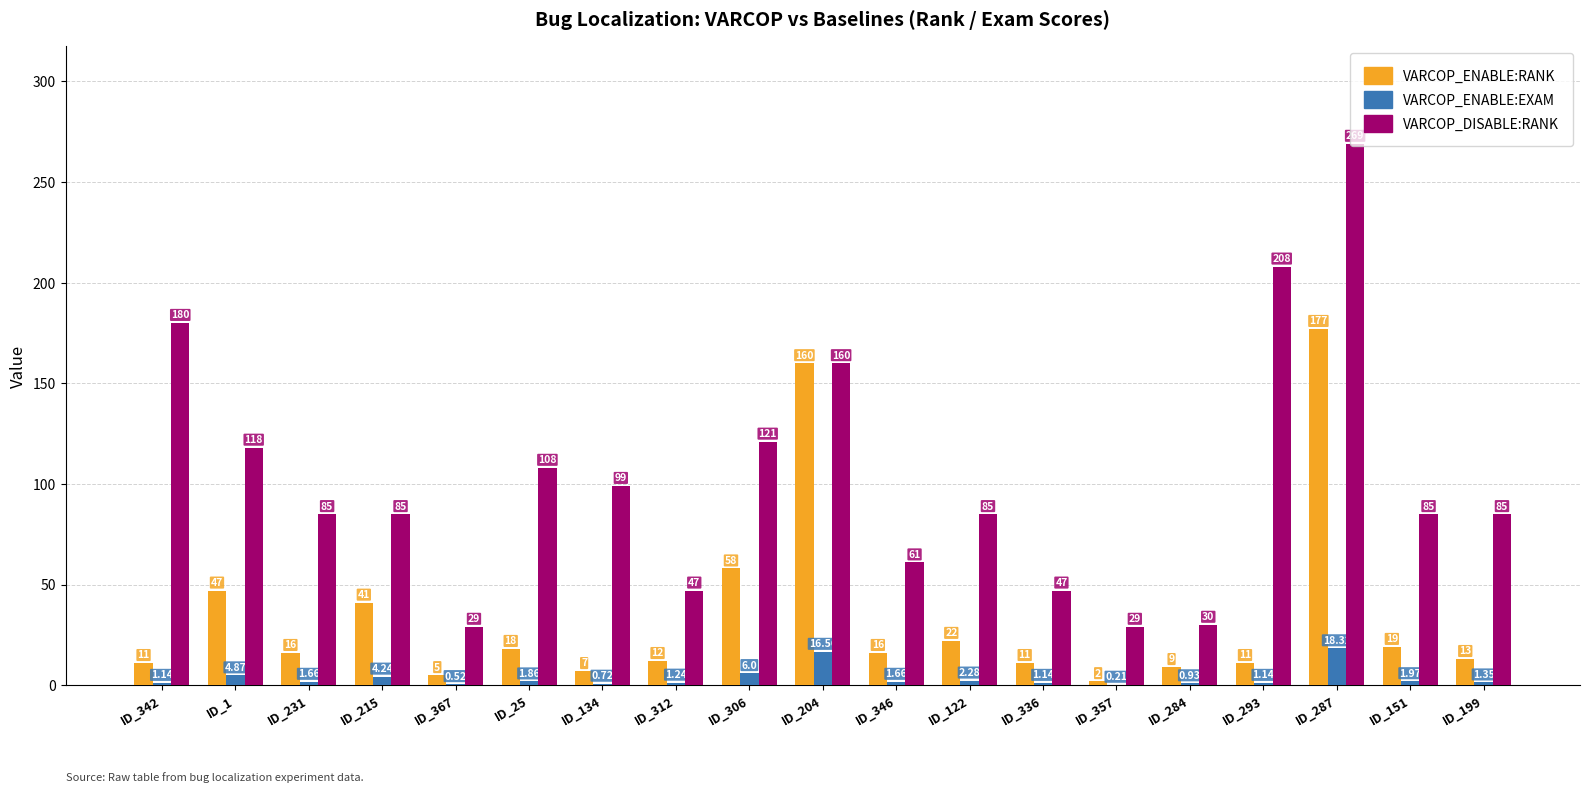

What is the approximate value of VARCOP_DISABLE:RANK at ID_231?

85.0